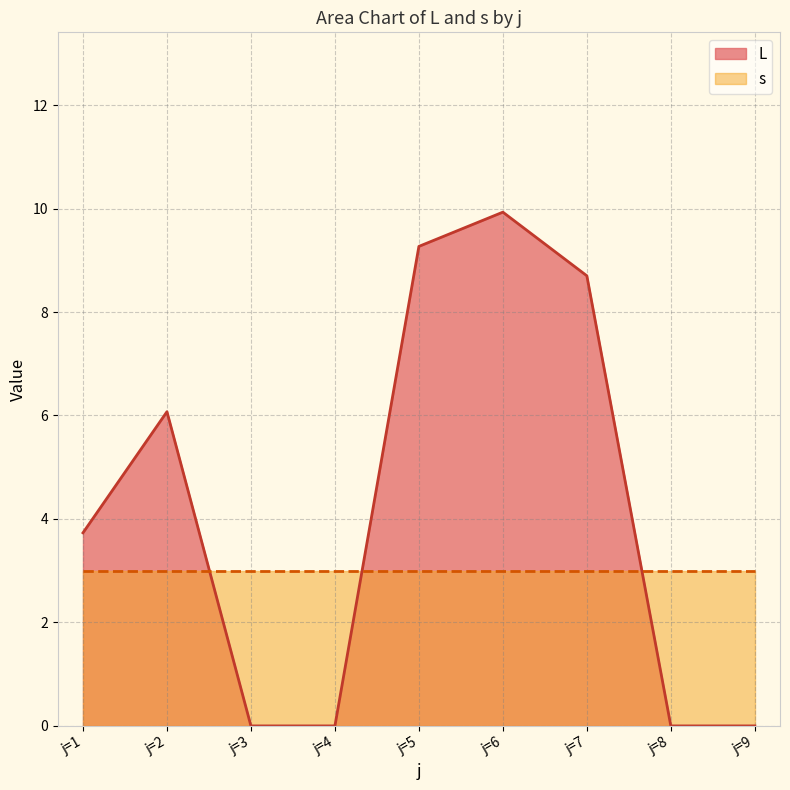

Does the chart display data point markers on the line(s)?

No